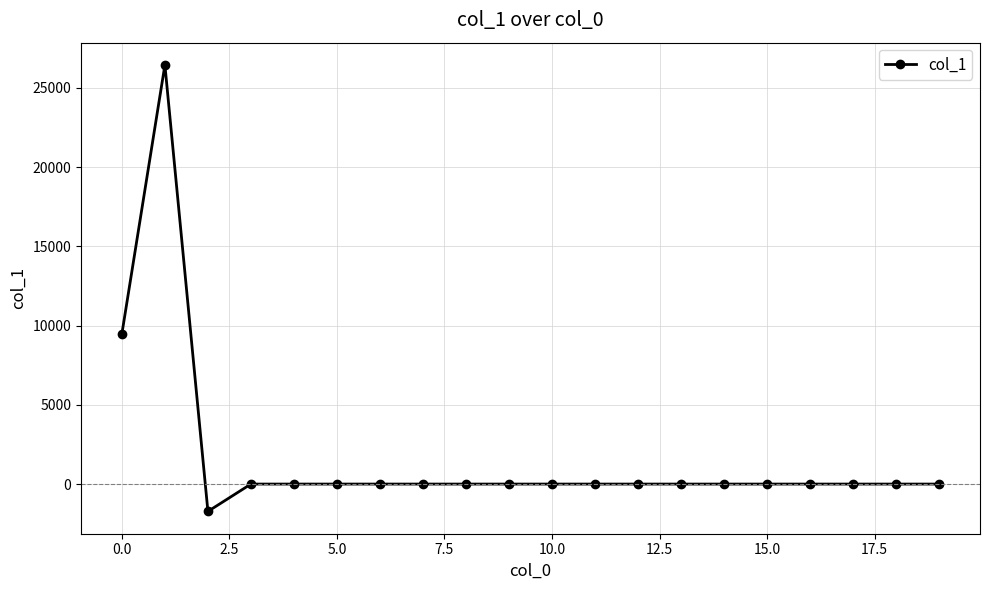

How many data points are less than 0?

1